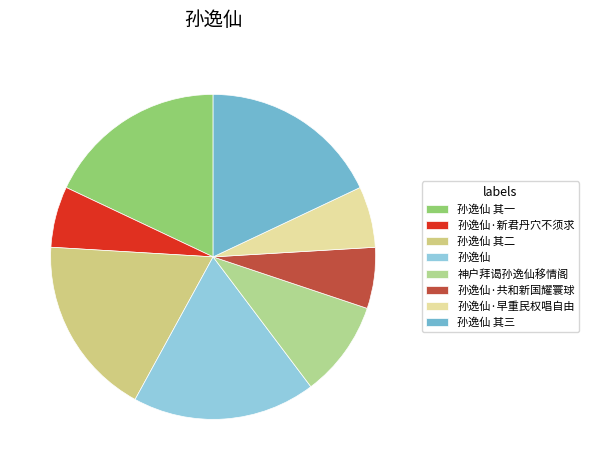

To the nearest percent, what is the average slice percentage?

12%